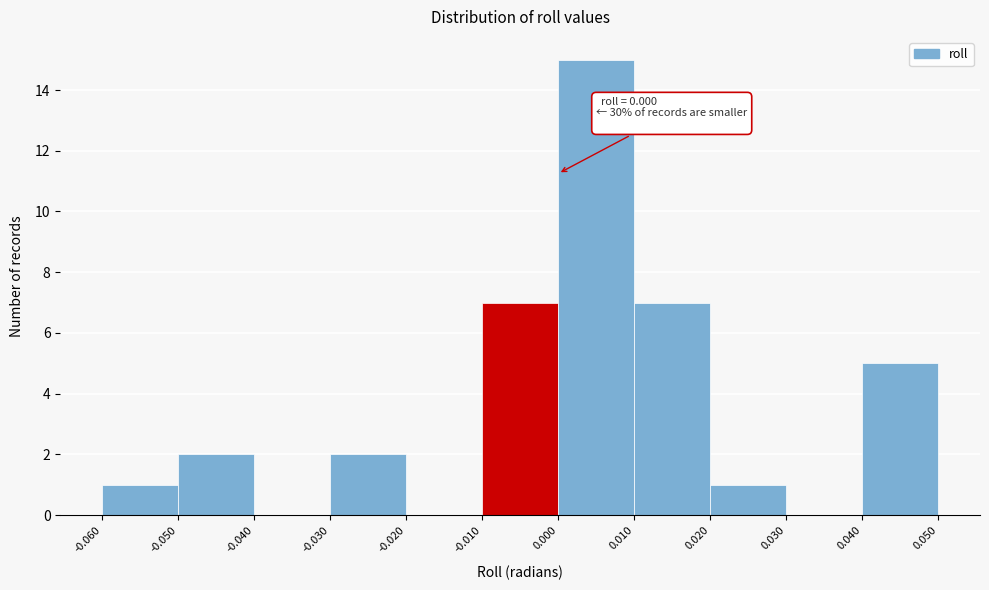

Over which range of the x-axis is the bar tallest?

0.000 to 0.010